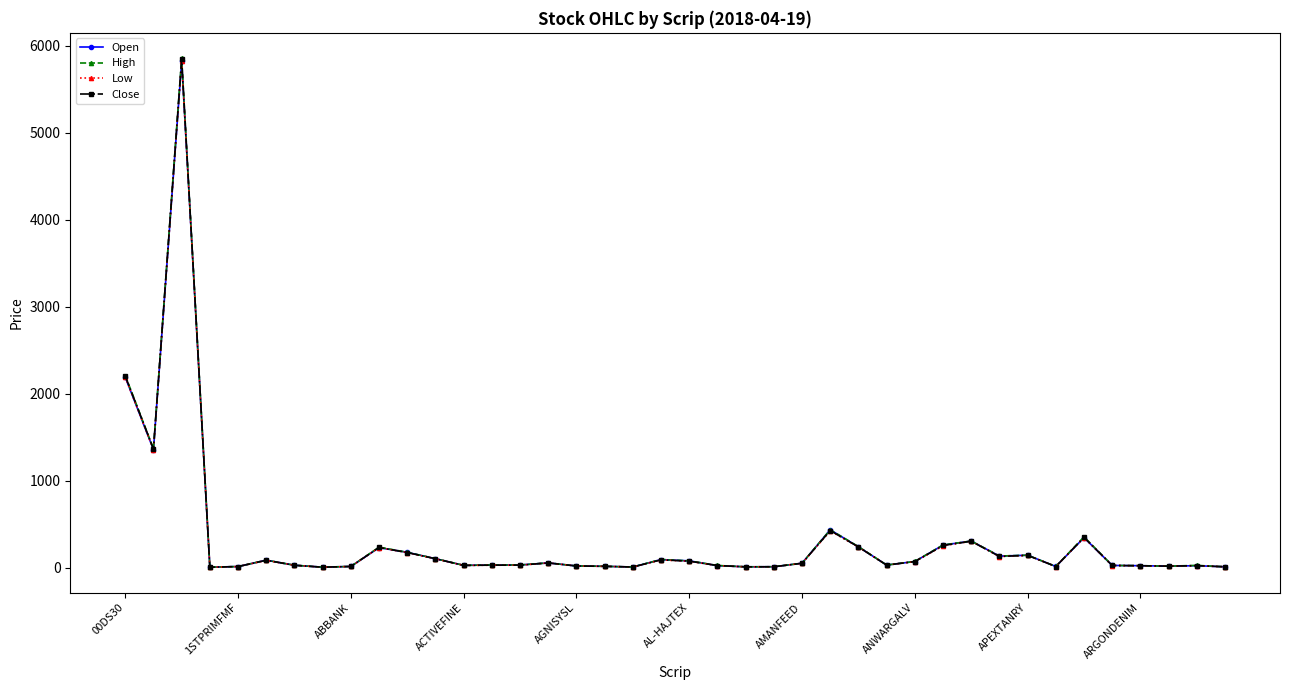

Which series has the widest spread of values?

High